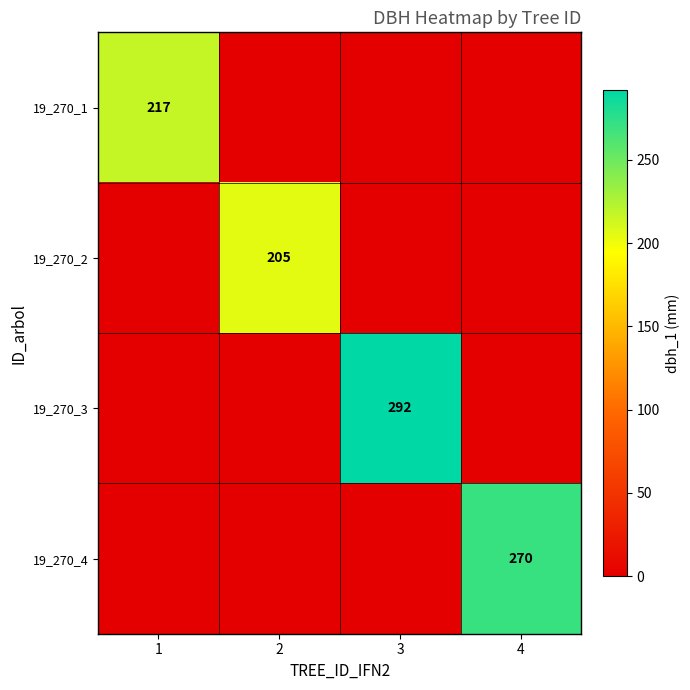

The value of 19_270_1 at 1 is 217. True or false?

True